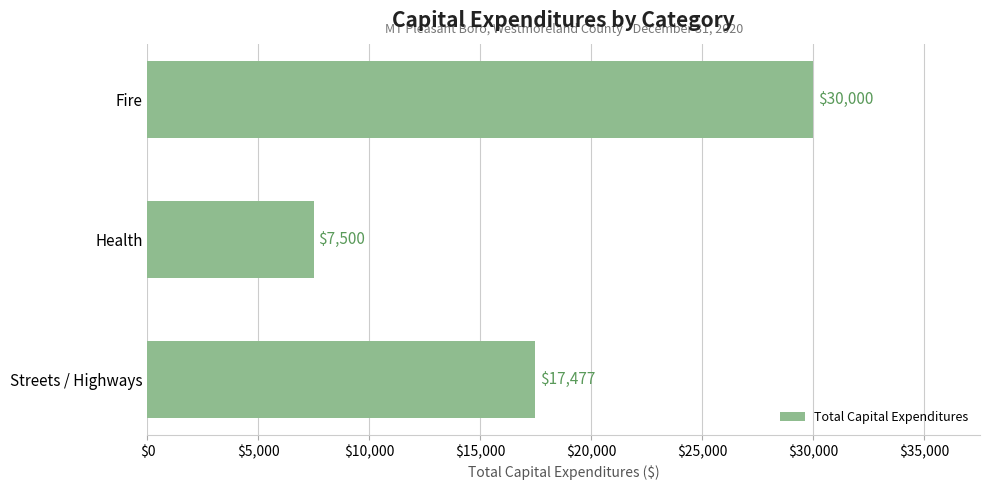

What is the label of the 3rd bar from the top?

Streets / Highways